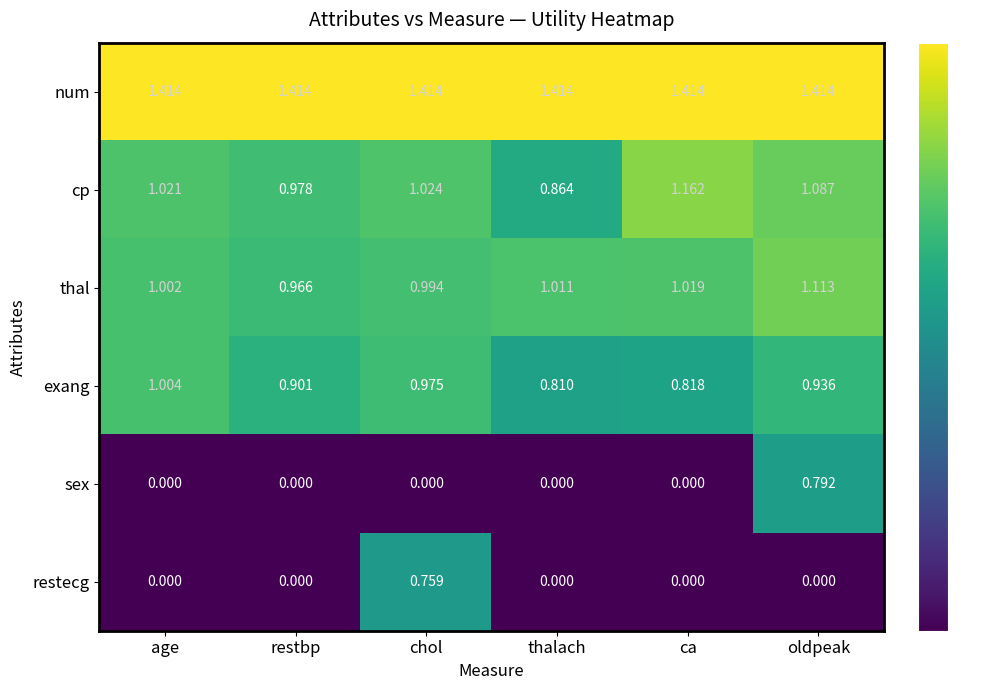

At which label is cp closest to 1?

age